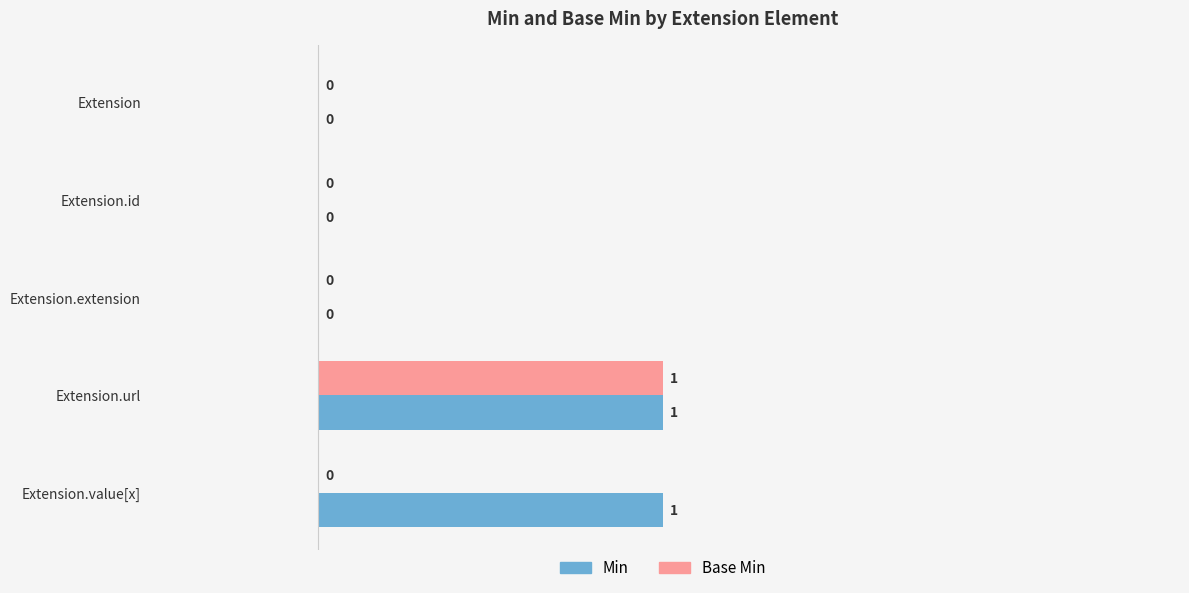

How many categories are shown in the chart?

5